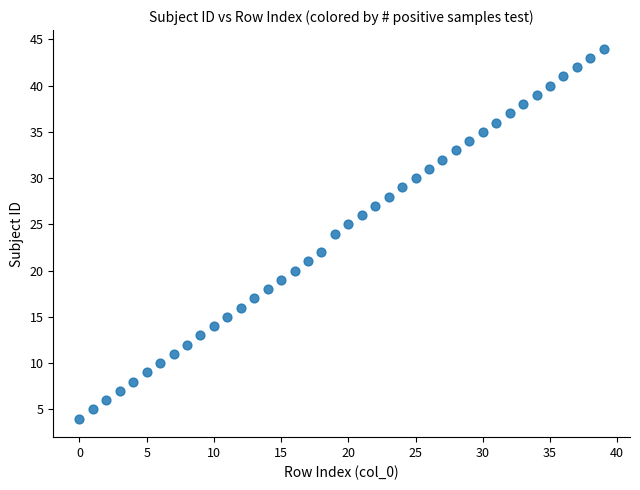

What is the range of Y values (max minus min)?

40